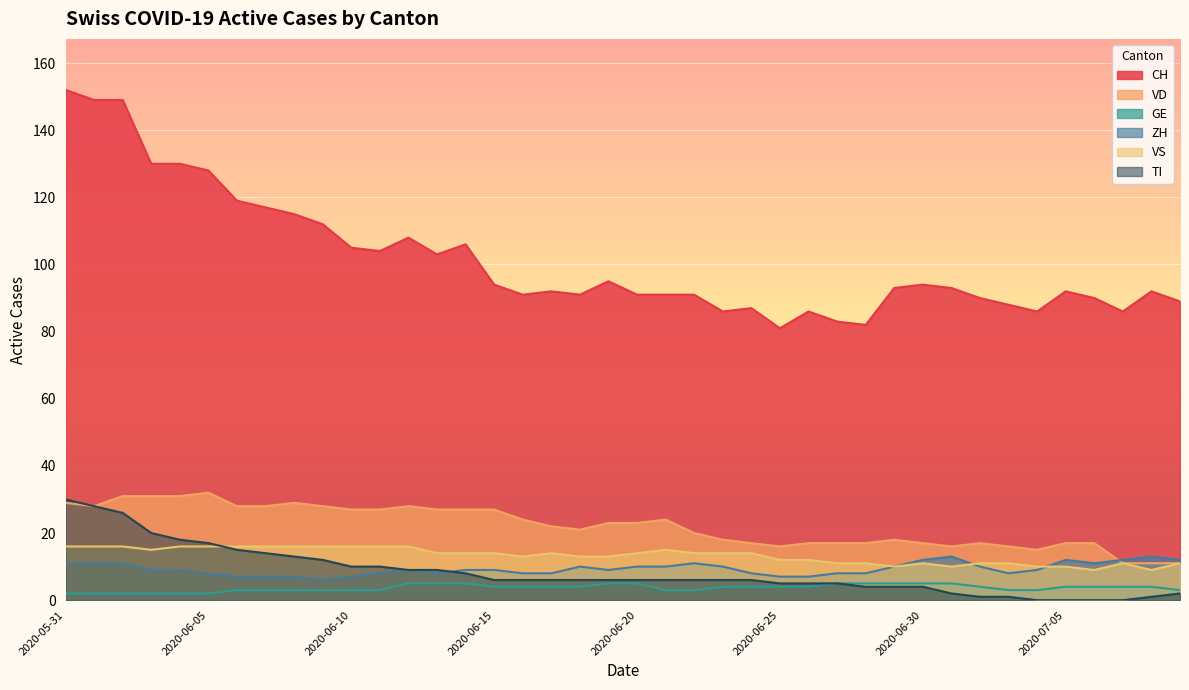

What is the value of the CH point at the 3rd from the left?

149